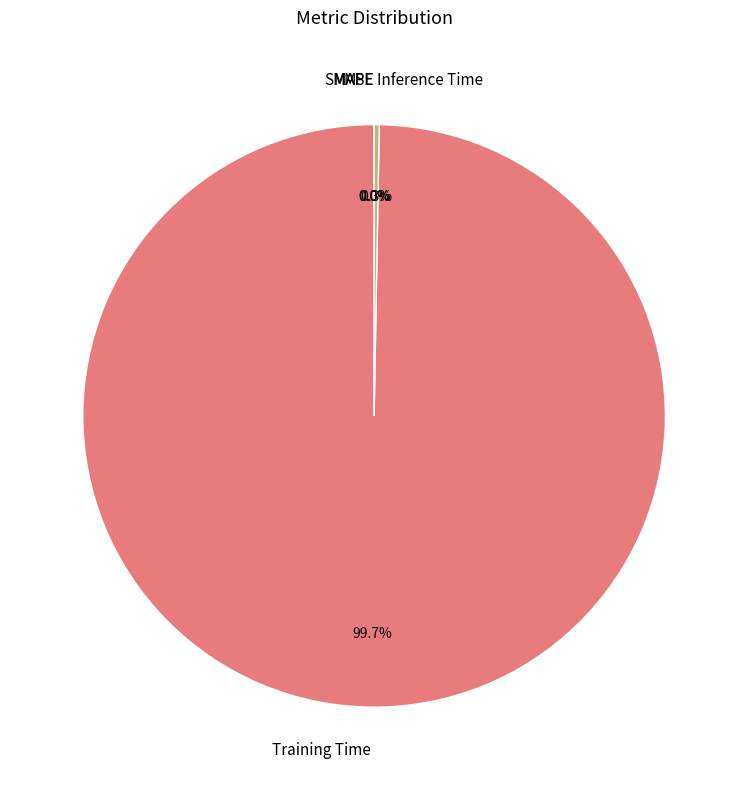

Is there a majority slice in this chart?

Yes